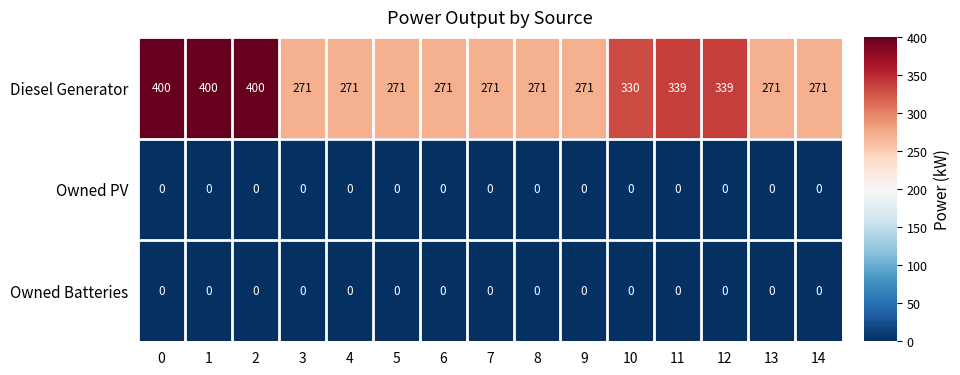

Which series has the widest spread of values?

Diesel Generator